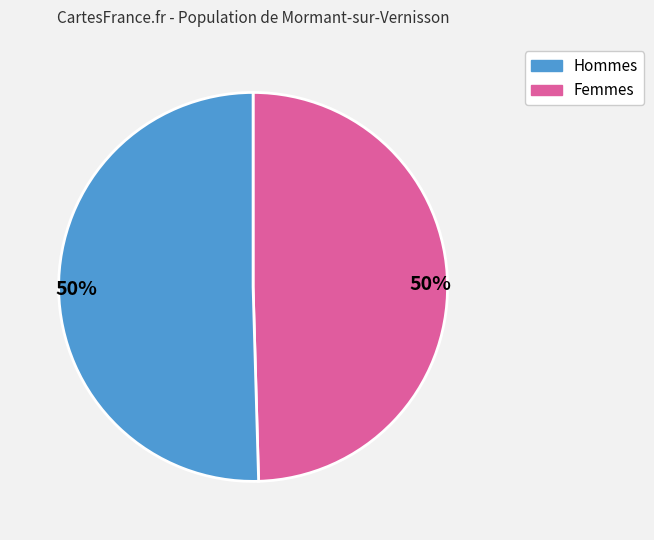

To the nearest percent, what is the average slice percentage?

50%